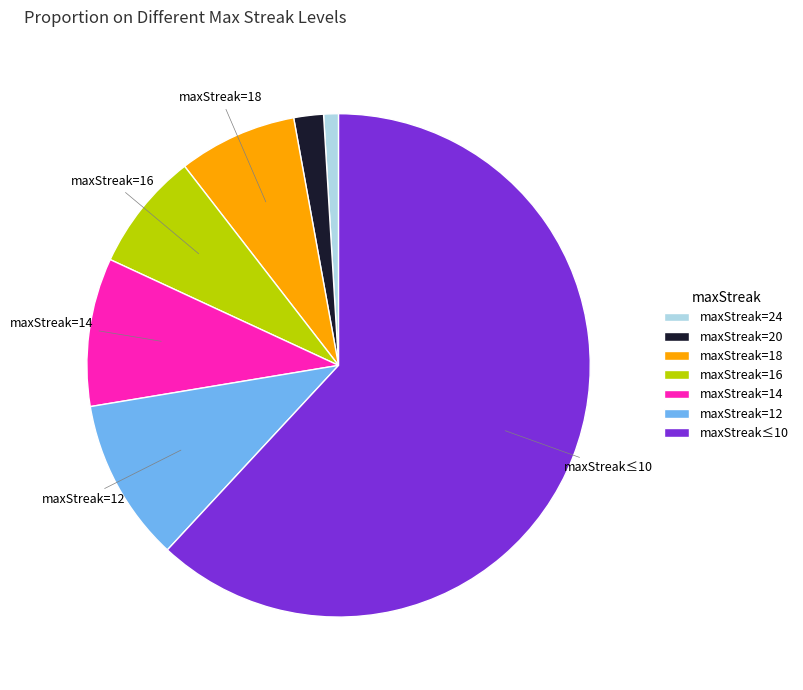

Is the sum of maxStreak=18 and maxStreak=12 greater than half?

No